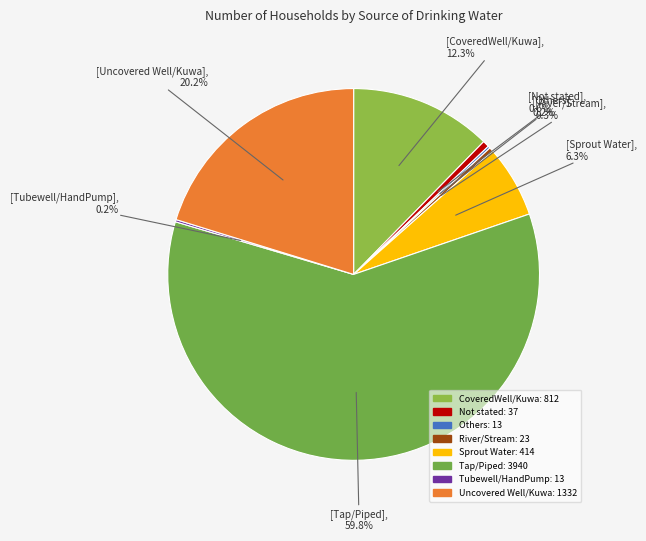

Is it true that Others is 0% of the pie?

True